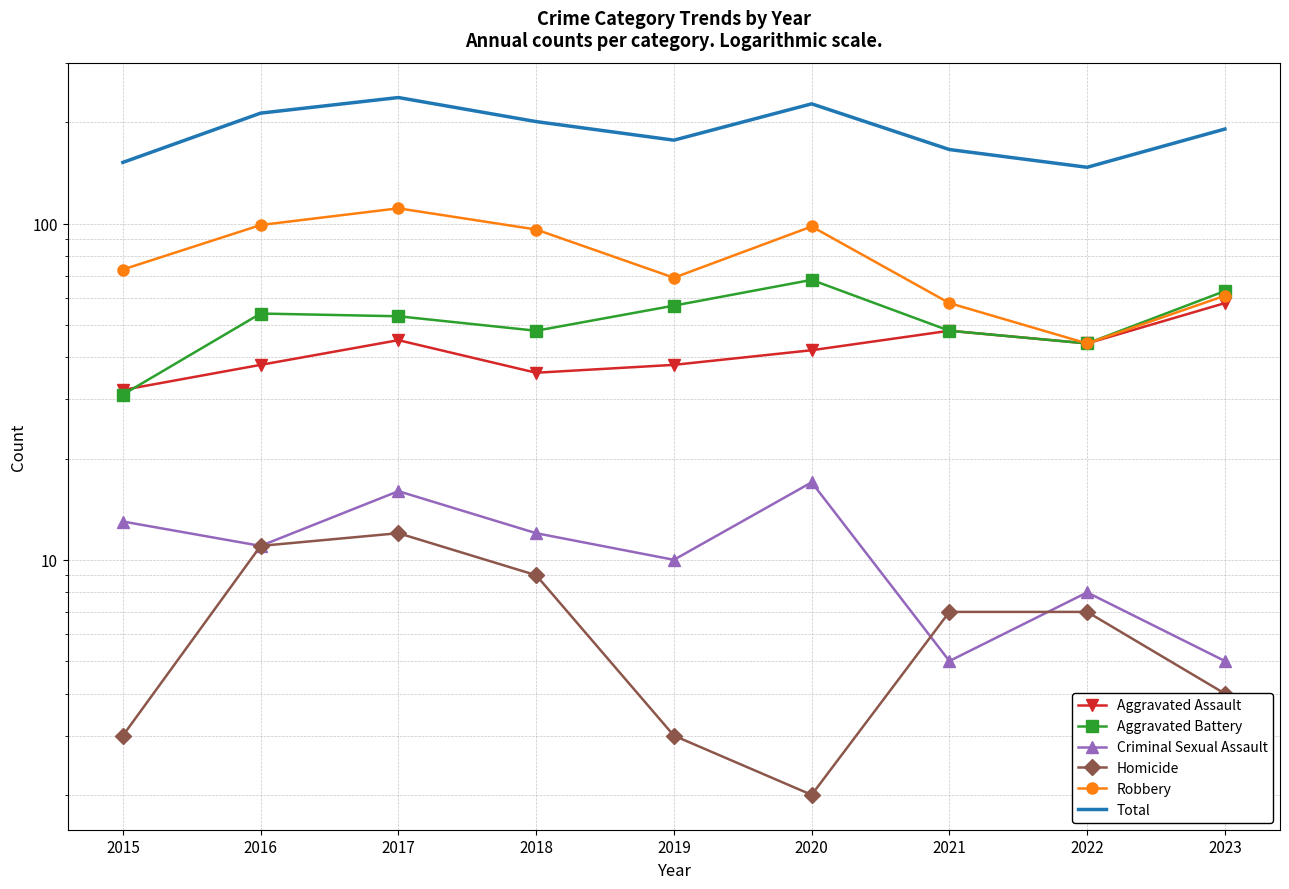

True or false: Total and Homicide intersect in this chart.

False